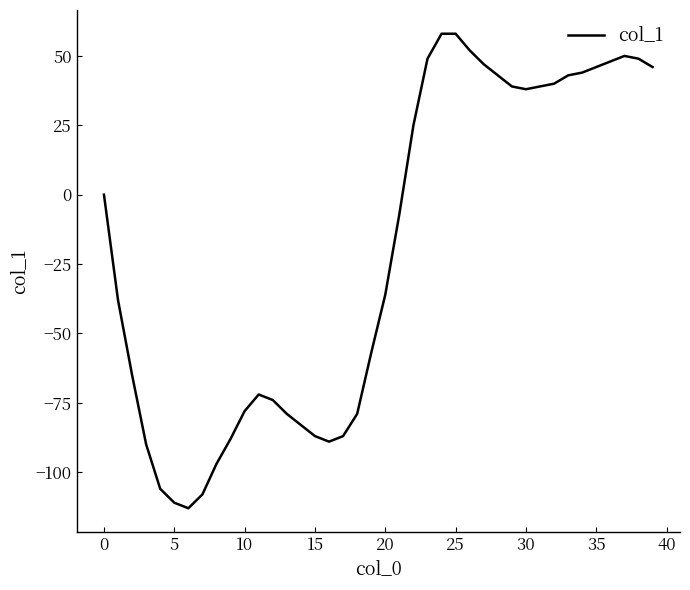

What is the minimum value shown in the chart?

-113